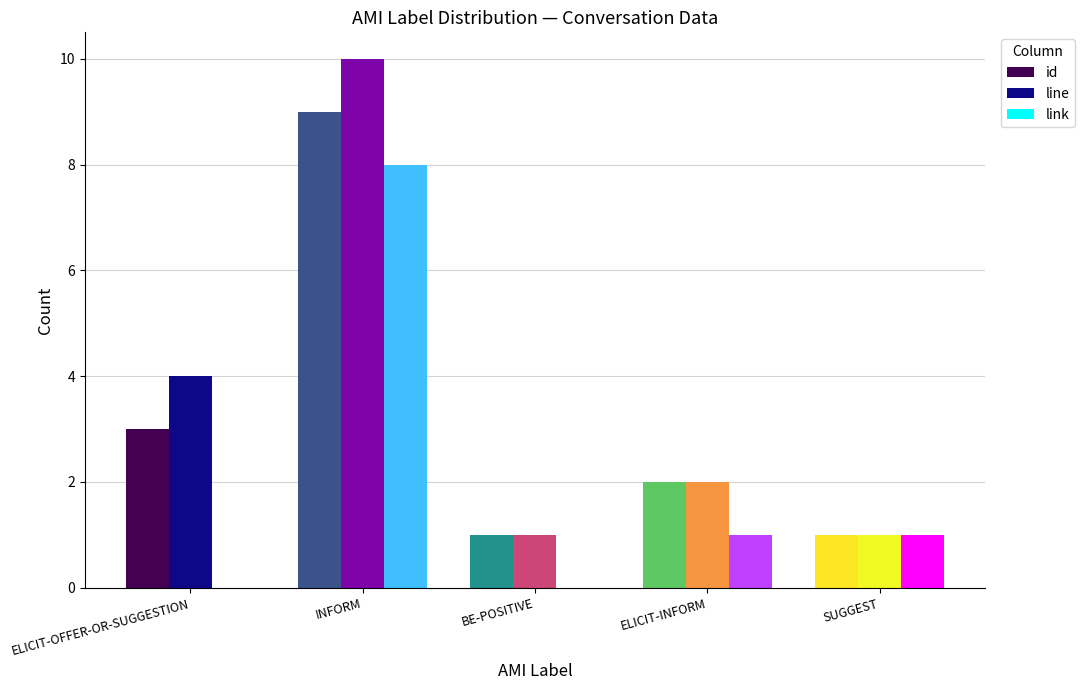

What is the greatest value displayed?

10